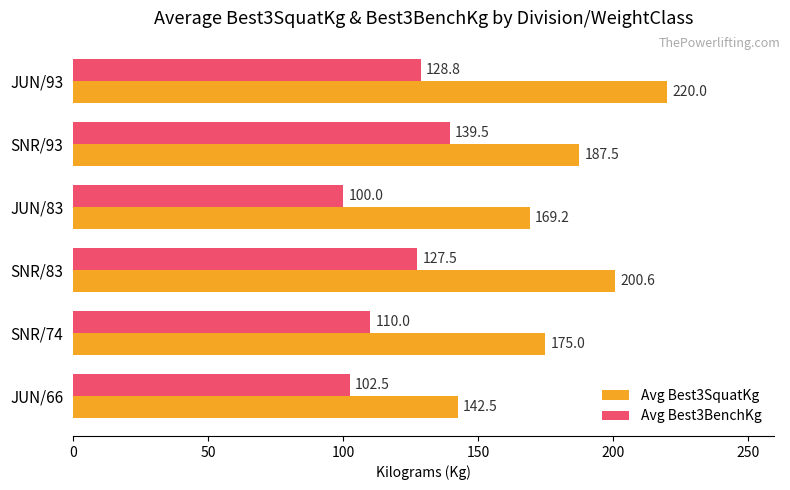

Between SNR/83 and JUN/83, which series saw the biggest shift?

Avg Best3SquatKg